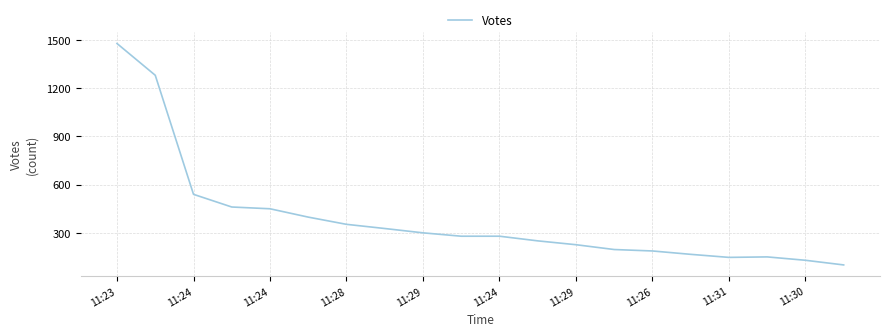

What is the maximum value shown in the chart?

1479